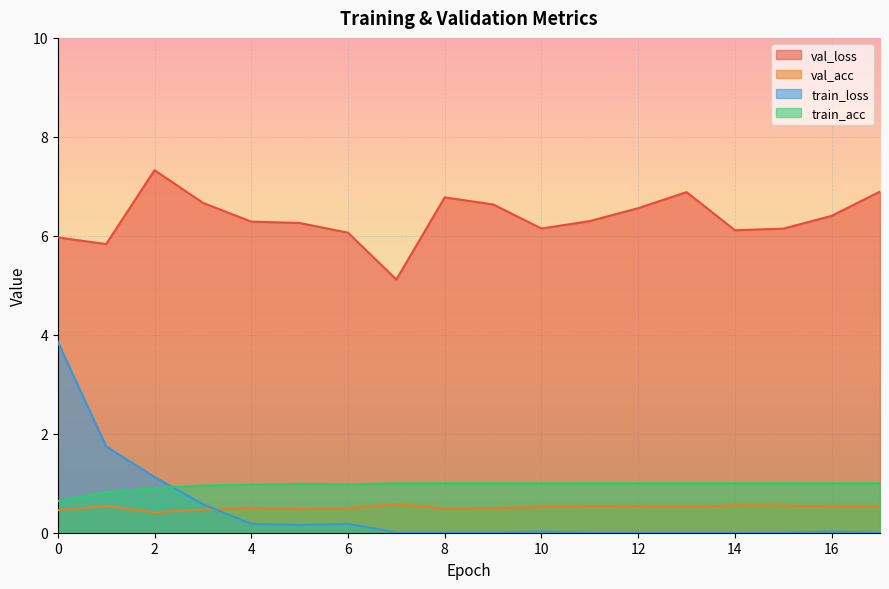

True or false: val_loss and train_loss cross at least once.

False